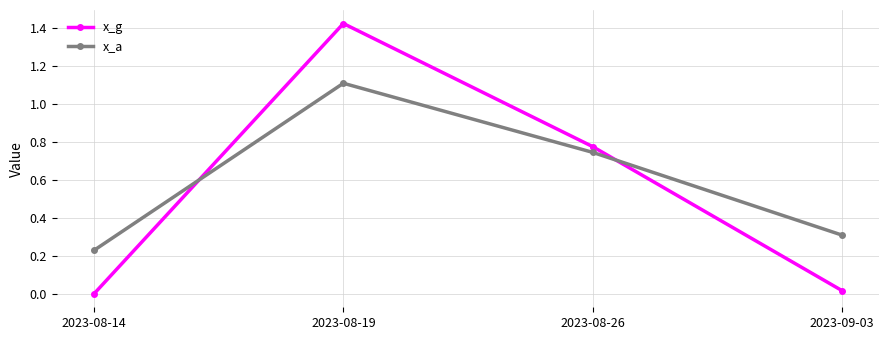

Is the value of x_a at 2023-09-03 greater than the value of x_g at 2023-08-14?

Yes